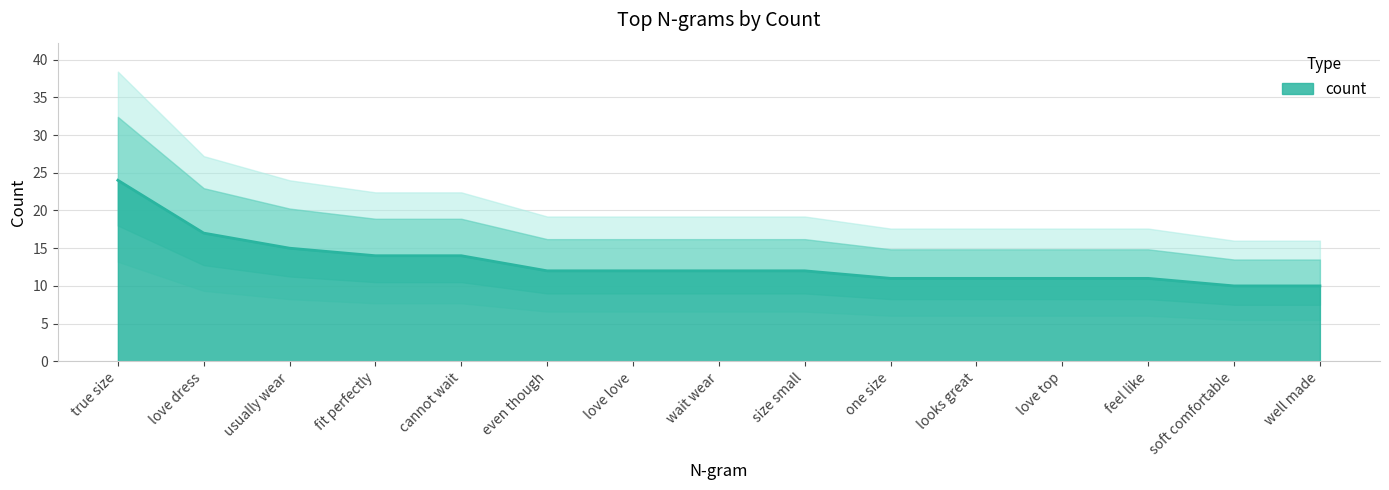

How many lines are shown in the chart?

1